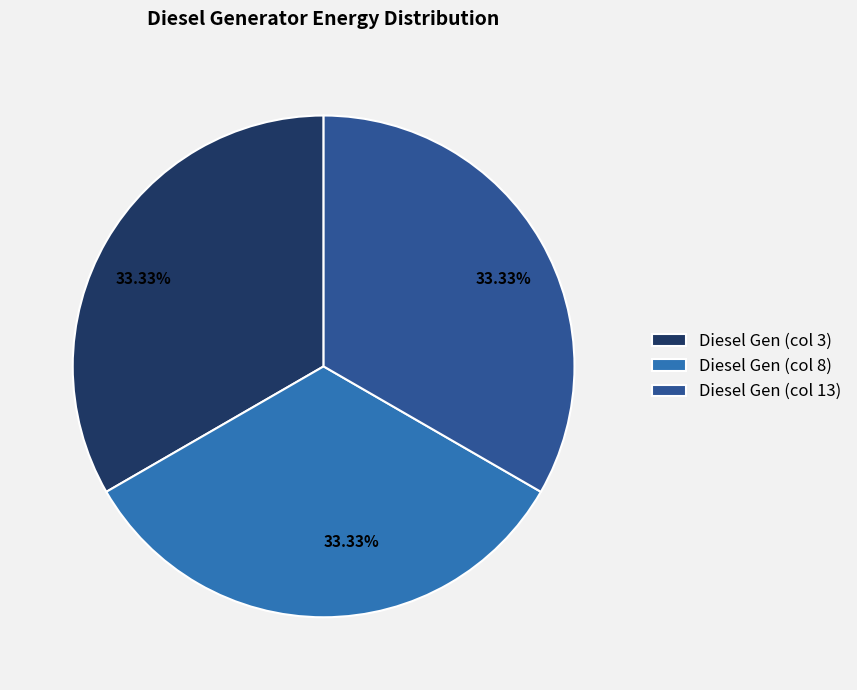

Is there a majority slice in this chart?

No